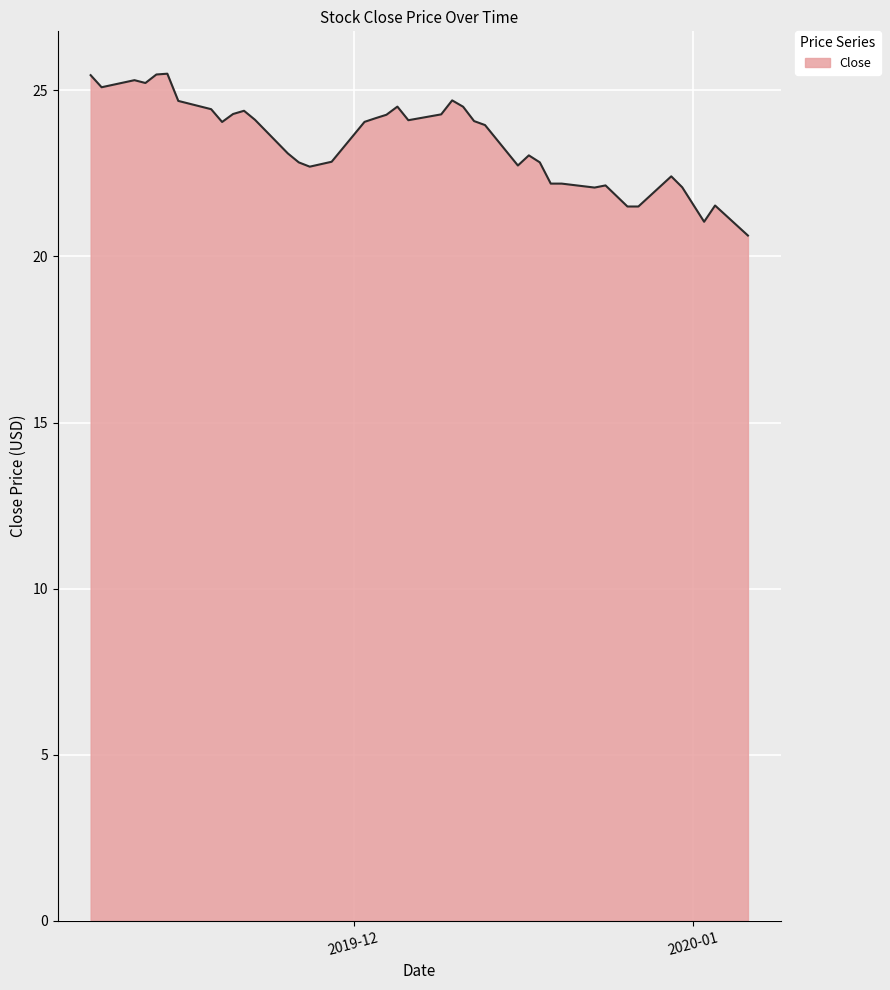

How many lines are shown in the chart?

1